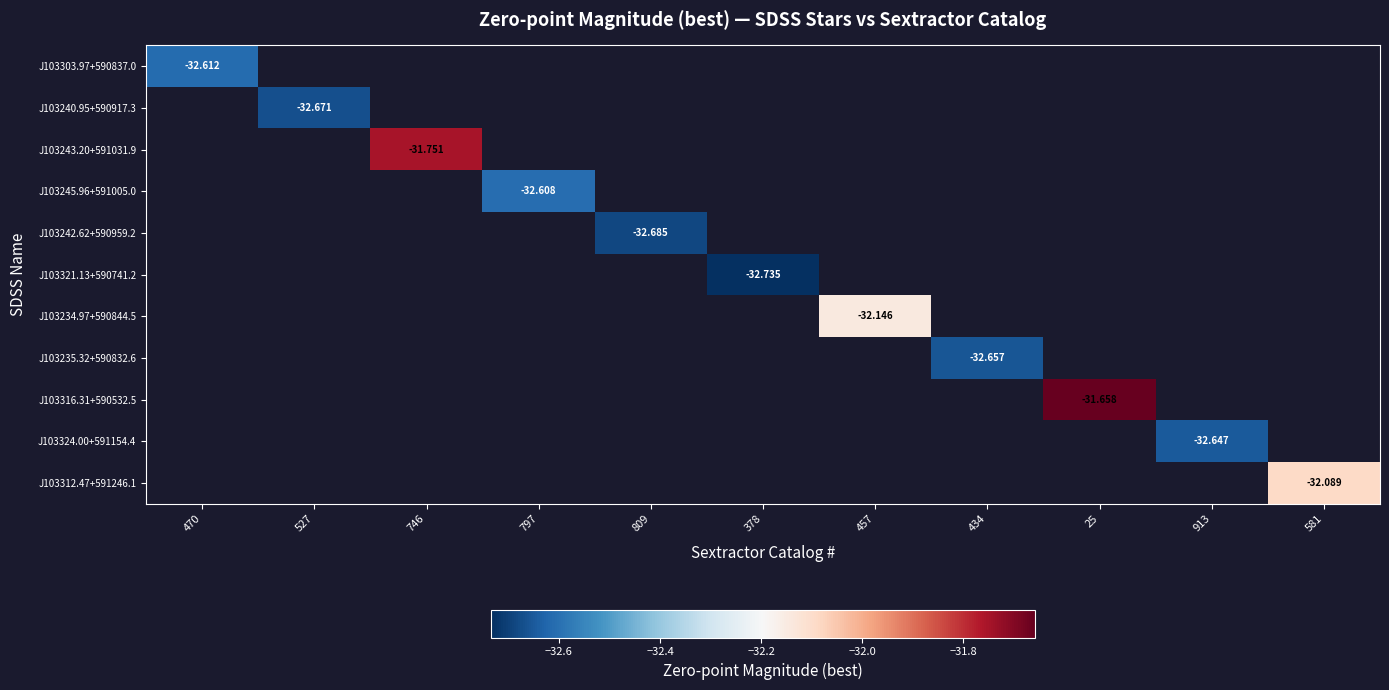

Between 378 and 913, which is larger?

913